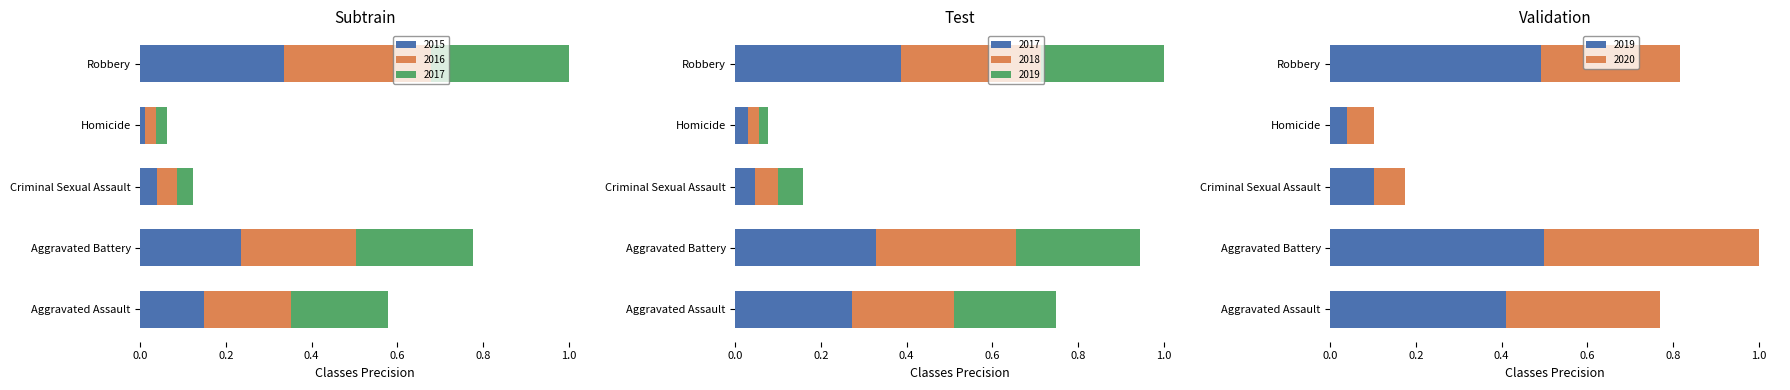

The value of 2019 at Aggravated Battery is 114. True or false?

False